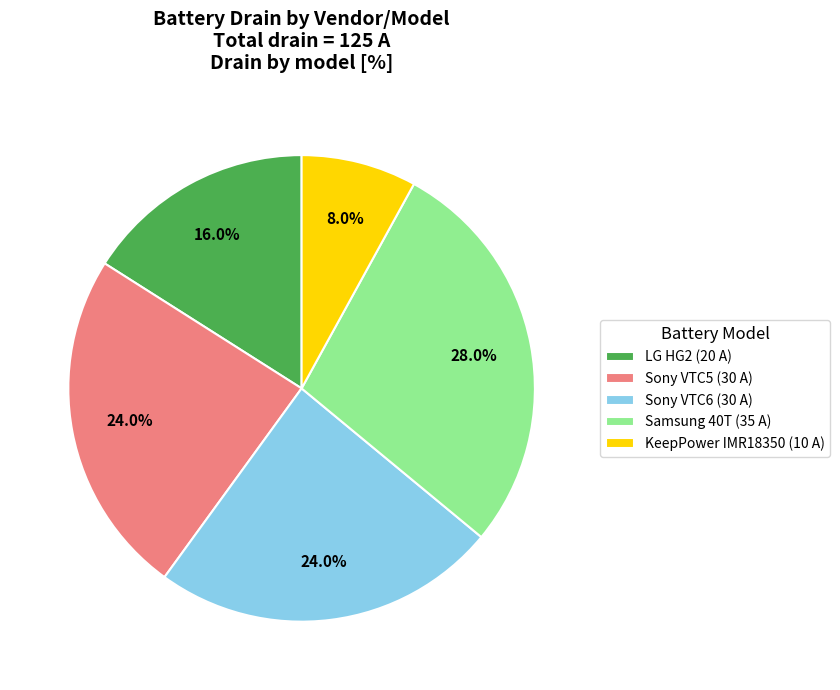

To the nearest percent, what is the average slice percentage?

20%